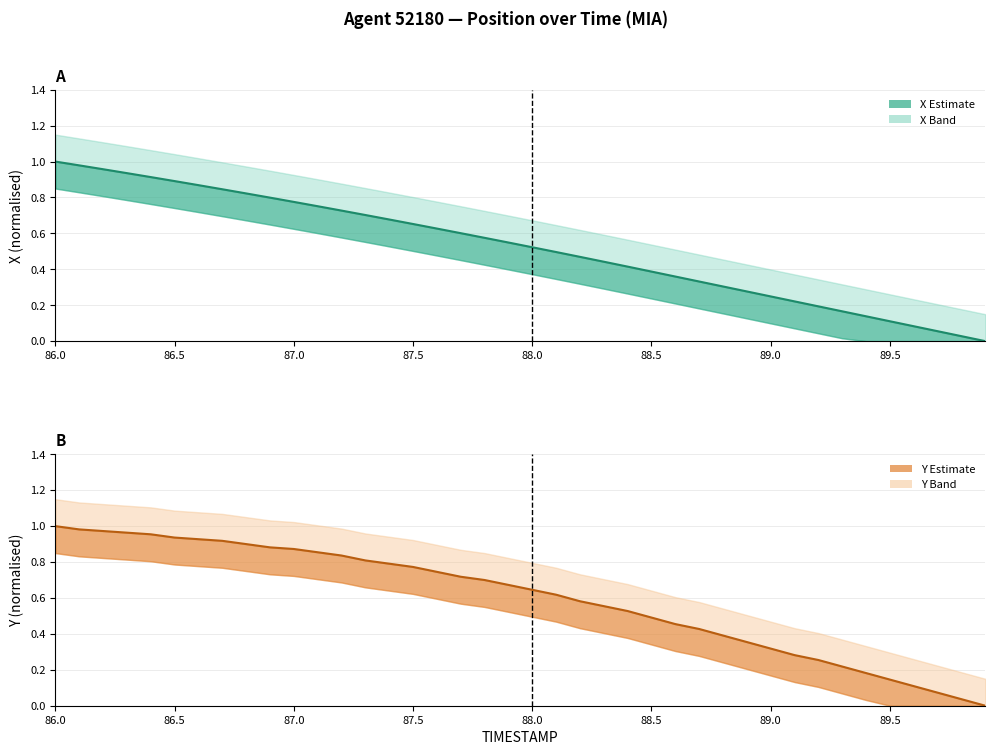

What is the greatest value displayed?

1.0